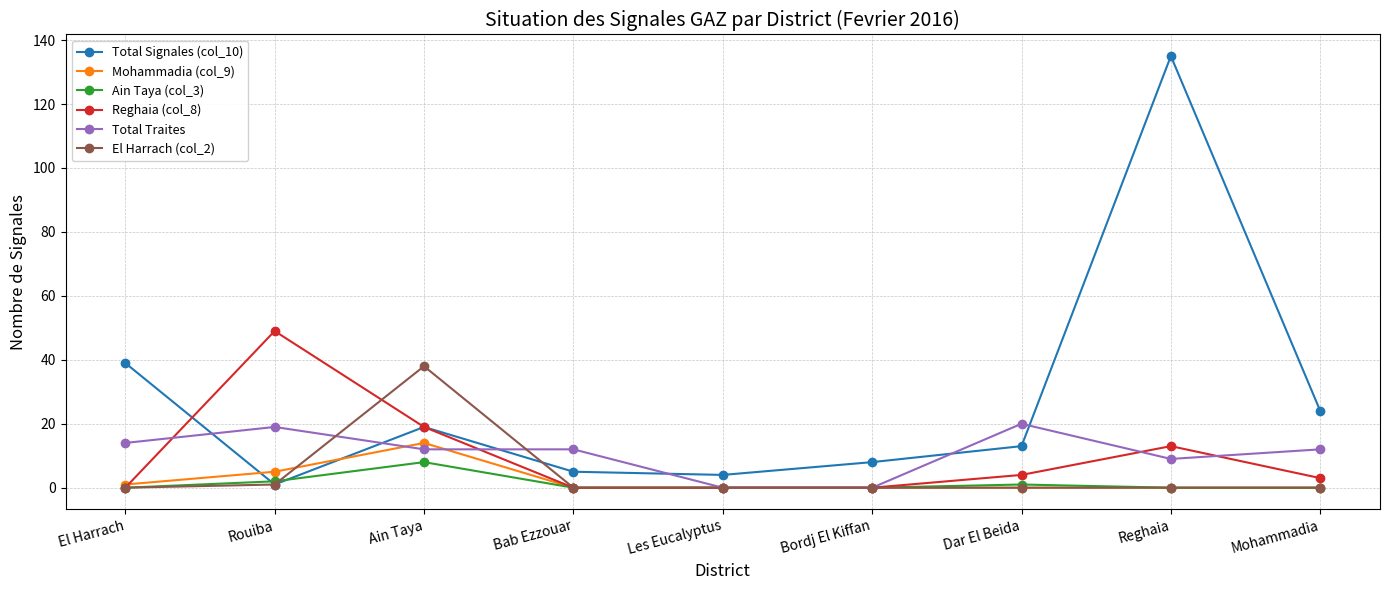

What position from the right is Reghaia?

2